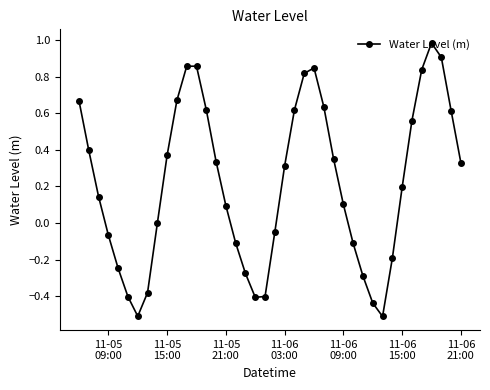

How many interior local peaks (higher than both neighbors) does the data have?

3